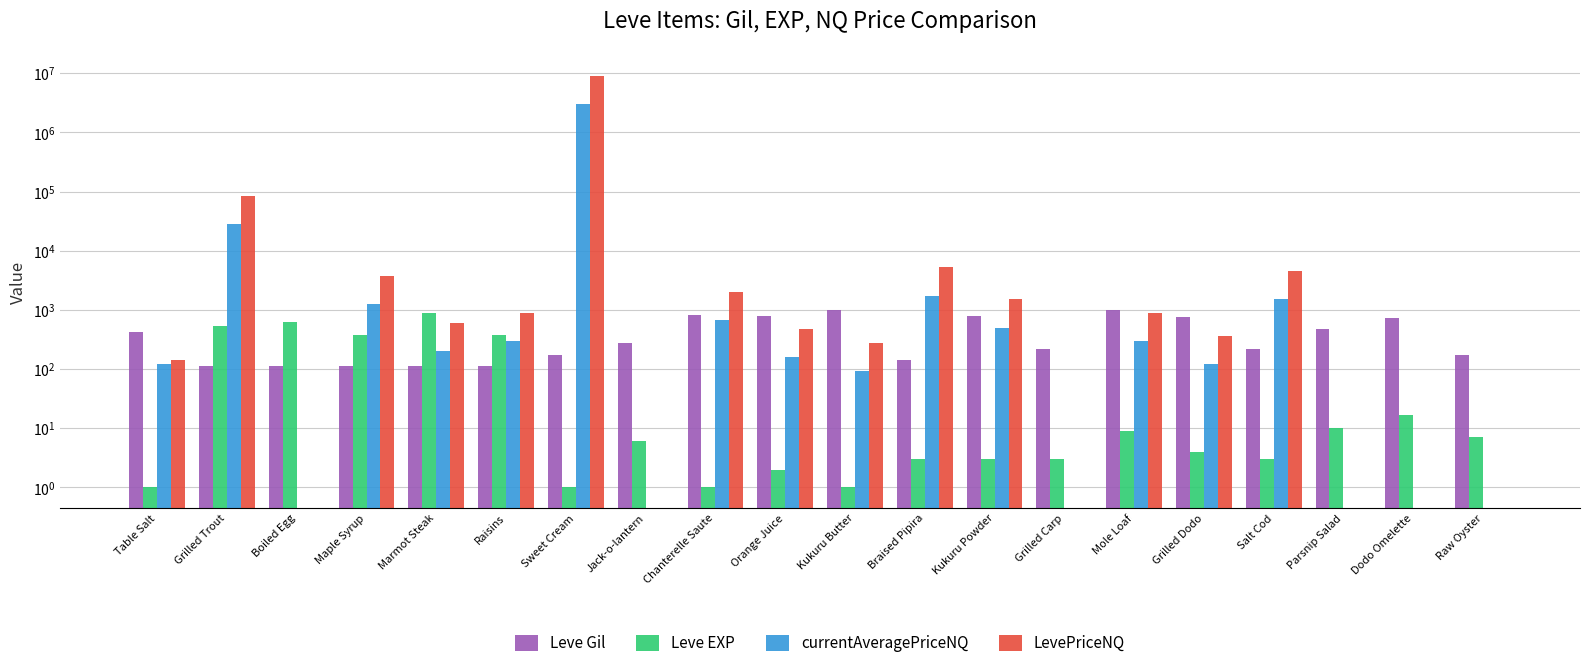

How many positive values does the currentAveragePriceNQ series have?

14